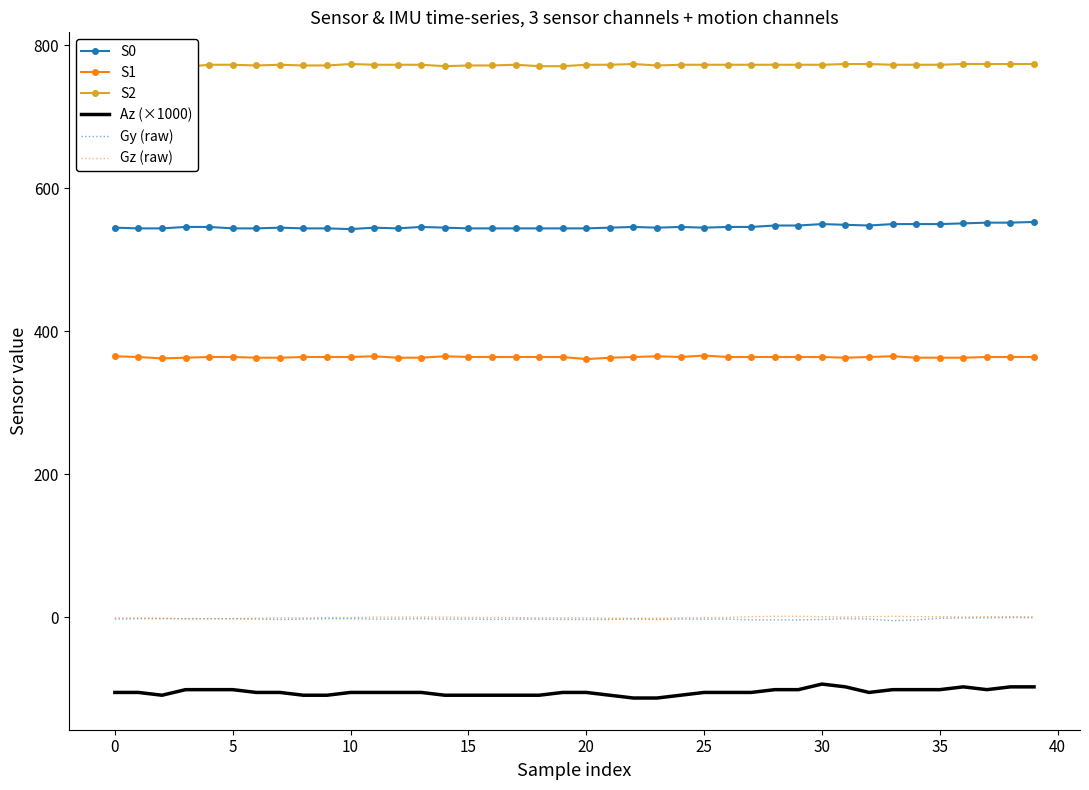

What is the difference between the Gz (raw) values at 24 and 22?

0.6